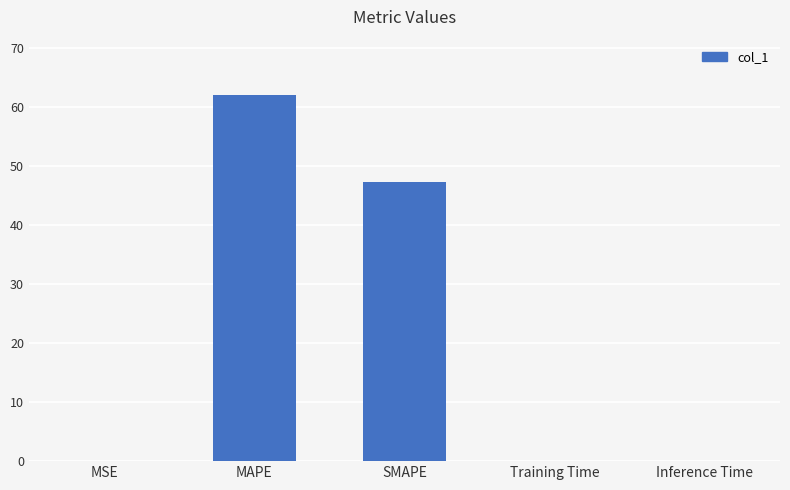

Read the value at MAPE.

62.1